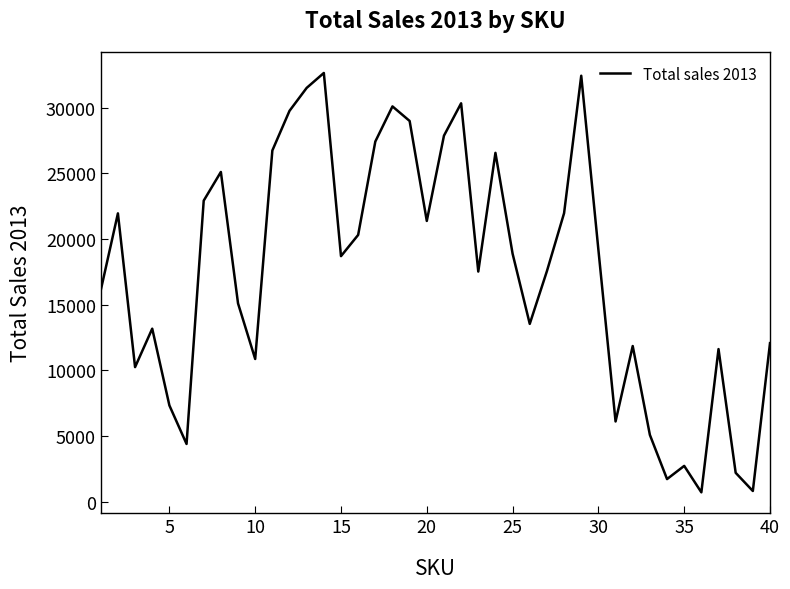

What is the difference between the maximum and minimum values?

31919